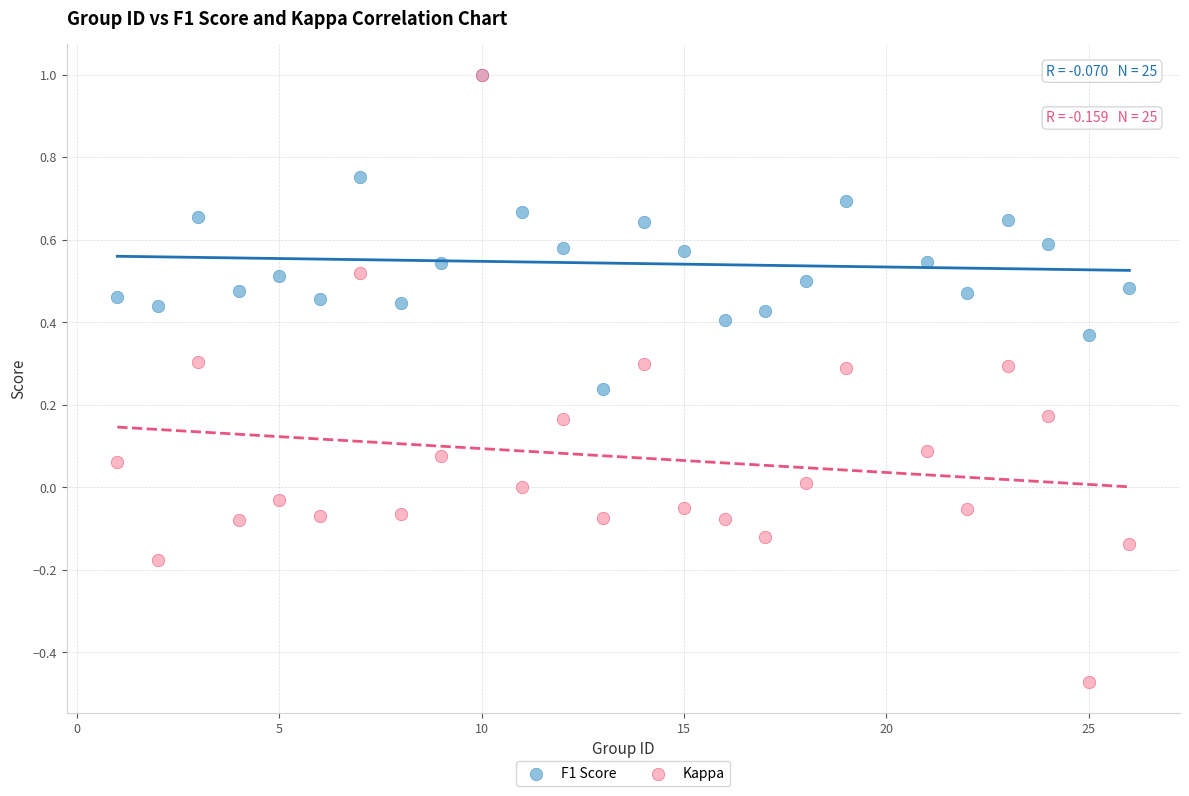

What are all the series names shown in the legend?

F1 Score, Kappa